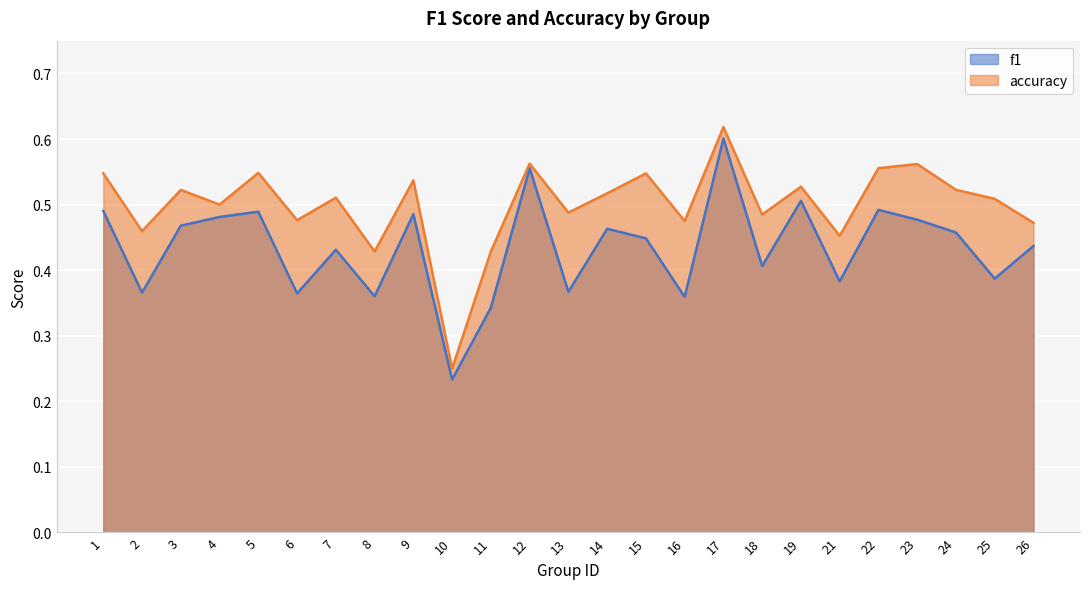

True or false: accuracy has more than 2 interior local peaks.

True